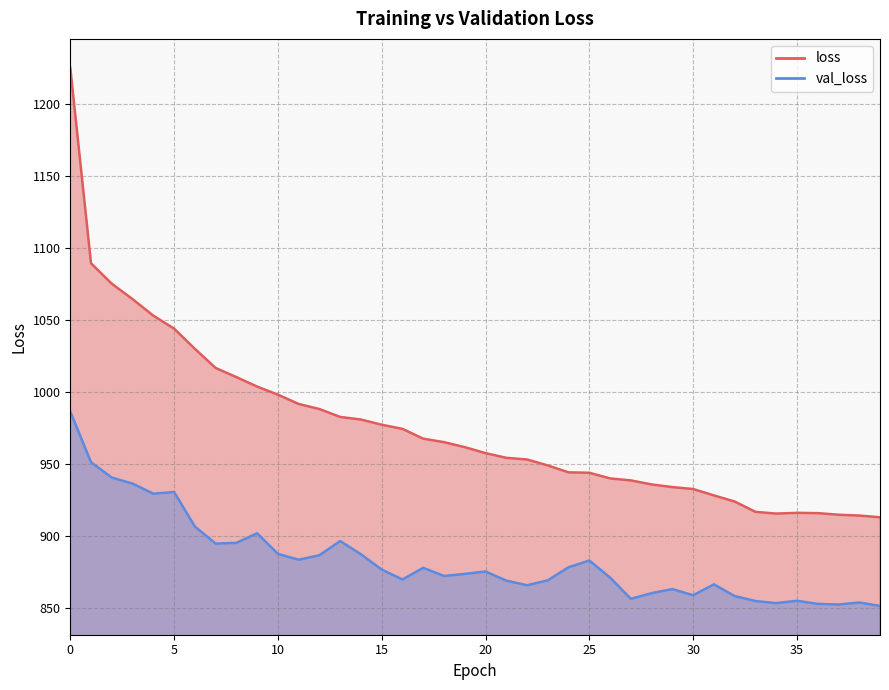

Reading left to right, transcribe all the data shown in this chart.

loss: 0=1225.4	1=1089.6	2=1075.4	3=1064.7	4=1053.3	5=1044.2	6=1030.2	7=1017.0	8=1010.6	9=1004.0	10=998.4	11=992.0	12=988.4	13=982.9	14=981.1	15=977.5	16=974.7	17=967.8	18=965.5	19=962.0	20=957.8	21=954.6	22=953.4	23=949.3	24=944.5	25=944.2	26=940.3	27=938.9	28=936.1	29=934.2	30=932.9	31=928.5	32=924.2	33=917.1	34=915.8	35=916.4	36=916.2	37=915.1	38=914.5	39=913.3
val_loss: 0=986.7	1=951.5	2=940.9	3=936.7	4=929.7	5=930.9	6=906.9	7=895.0	8=895.5	9=902.2	10=887.9	11=883.8	12=886.9	13=896.8	14=887.6	15=877.0	16=870.1	17=878.2	18=872.5	19=874.0	20=875.7	21=869.3	22=866.1	23=869.6	24=878.6	25=883.3	26=871.5	27=856.7	28=860.6	29=863.4	30=859.2	31=866.8	32=858.6	33=855.2	34=853.7	35=855.3	36=853.2	37=852.7	38=854.1	39=851.8